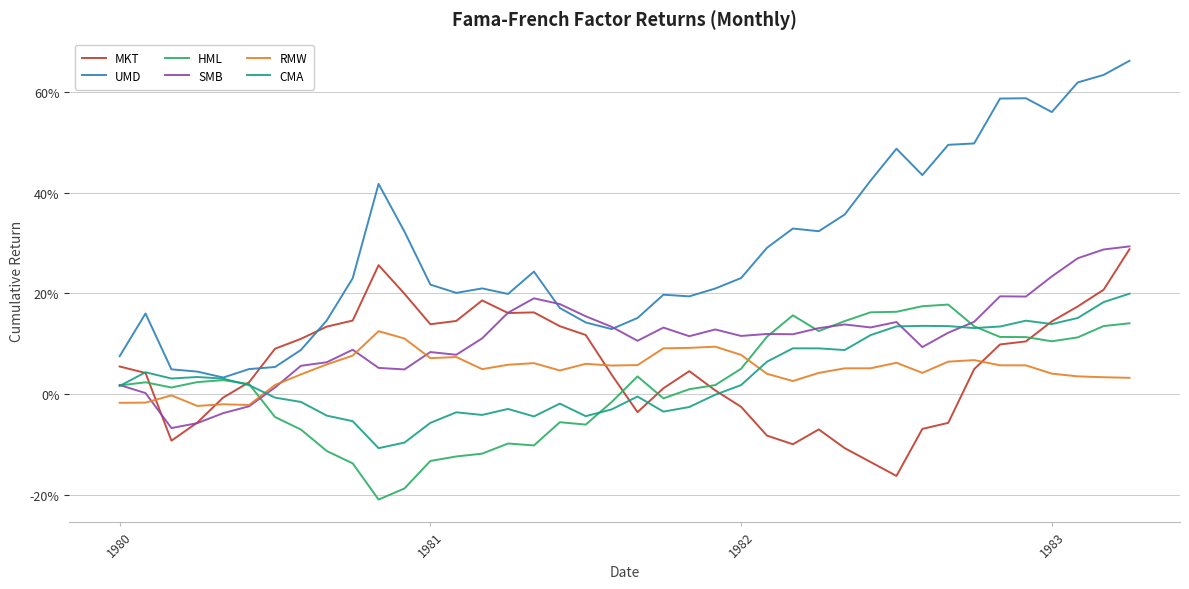

What are all the series names shown in the legend?

MKT, UMD, HML, SMB, RMW, CMA